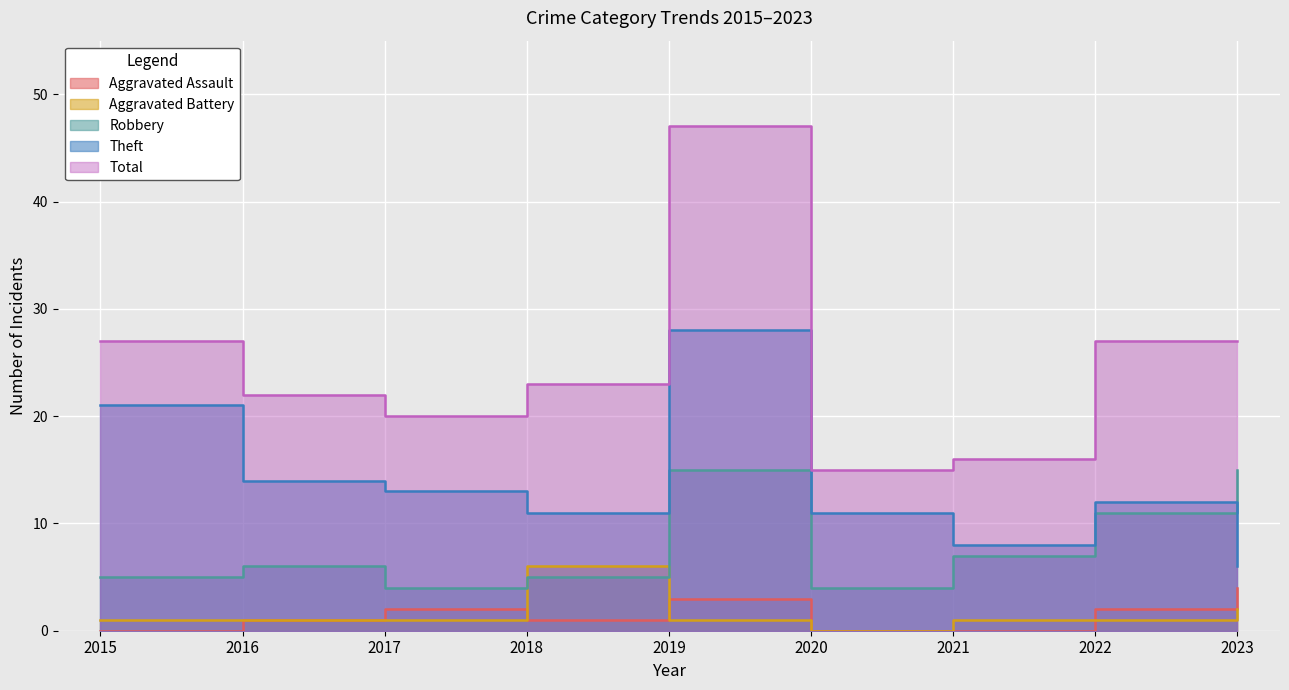

Where is the first local maximum for Aggravated Assault?

2017